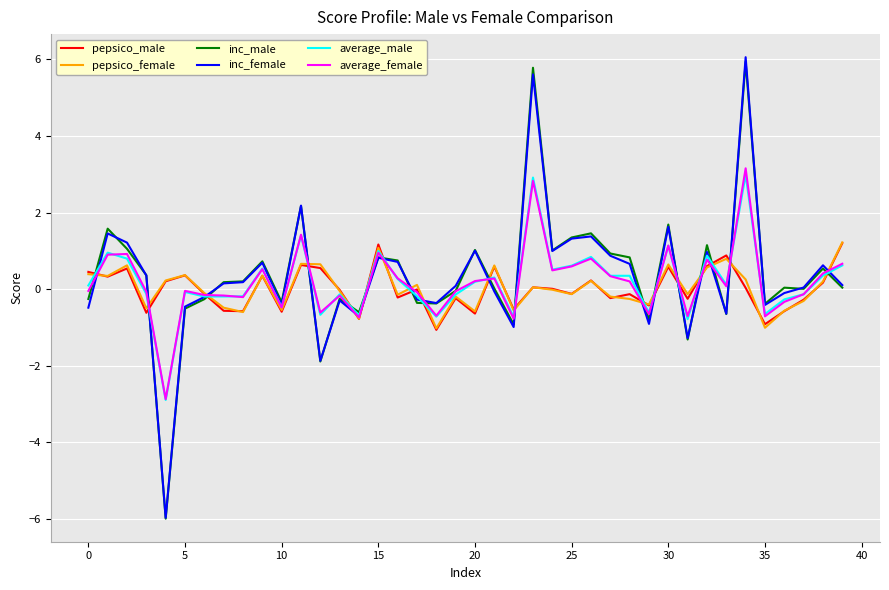

True or false: inc_female and average_female intersect in this chart.

True